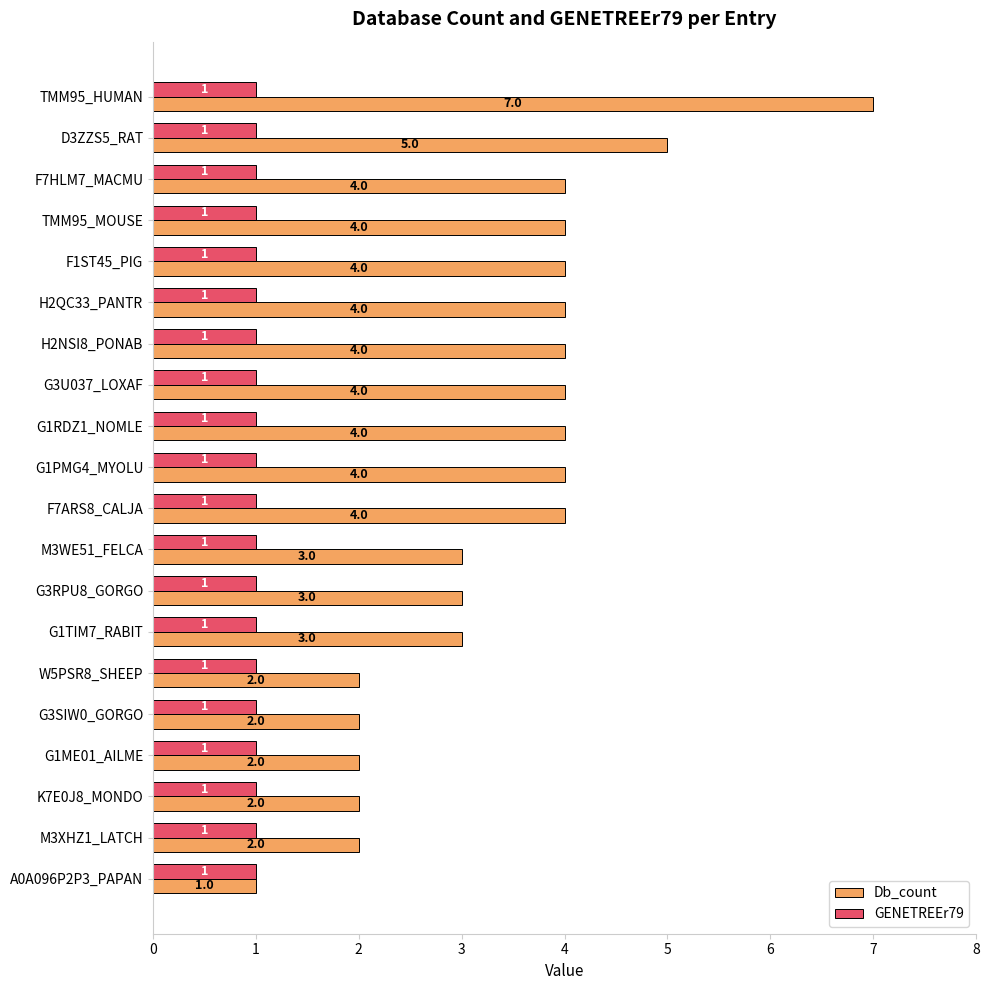

The value of Db_count at G1RDZ1_NOMLE is 4. True or false?

True